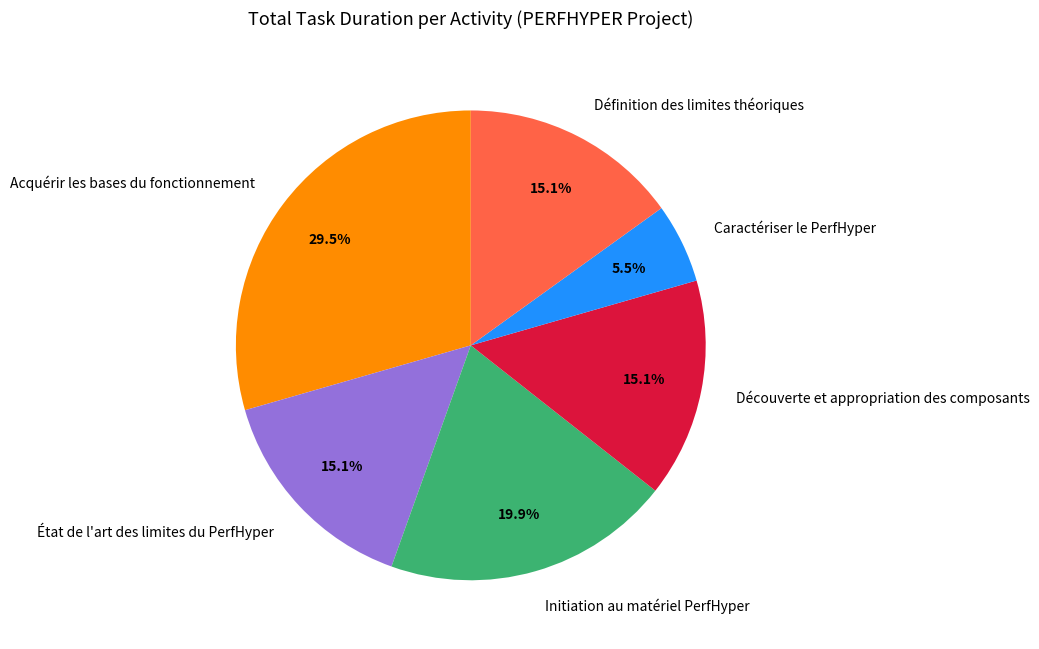

Do Définition des limites théoriques and Caractériser le PerfHyper together represent more than half of the pie?

No